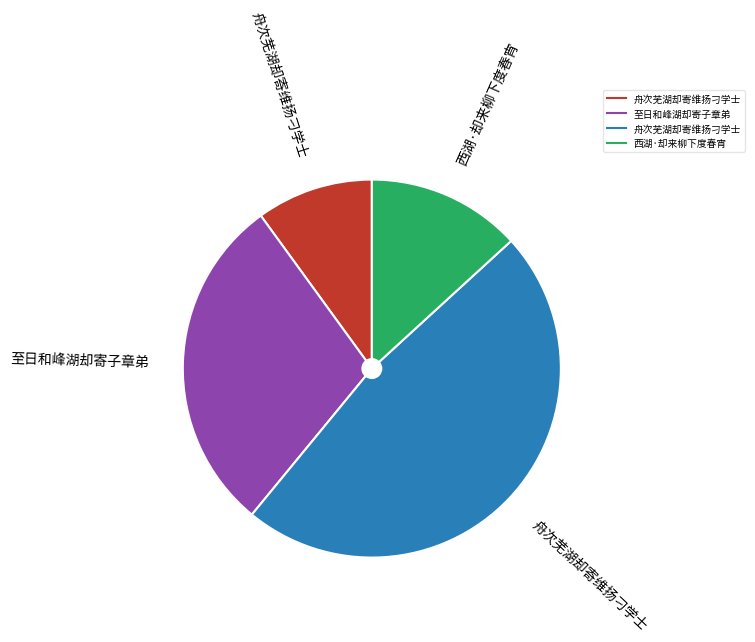

Is there a majority slice in this chart?

No